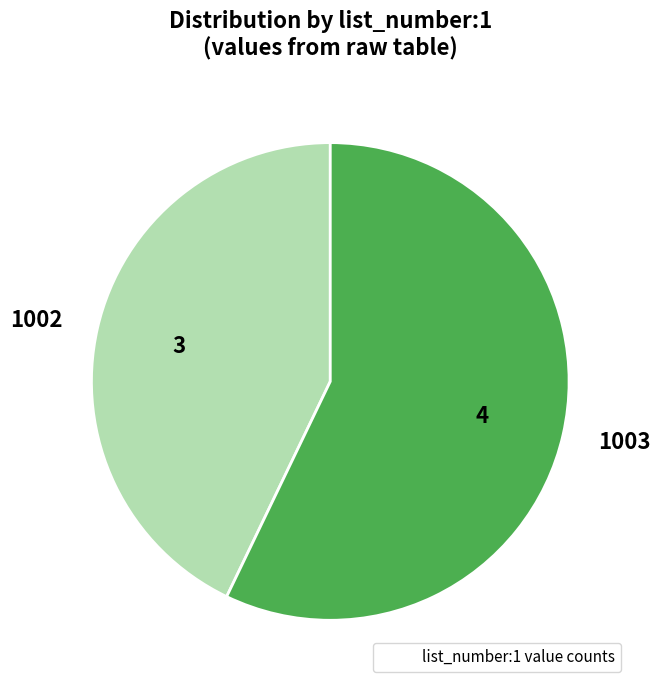

Does 1002 account for over 50% of the chart?

No